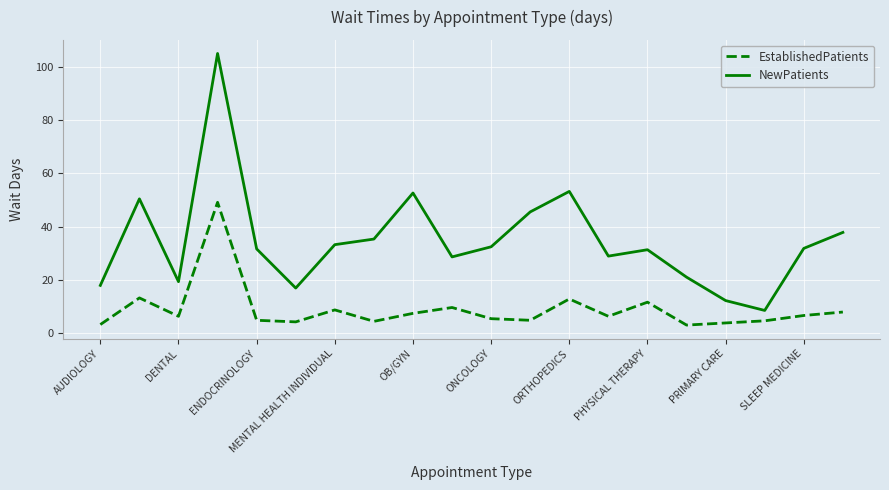

List the series in order of their peak value, lowest first.

EstablishedPatients, NewPatients